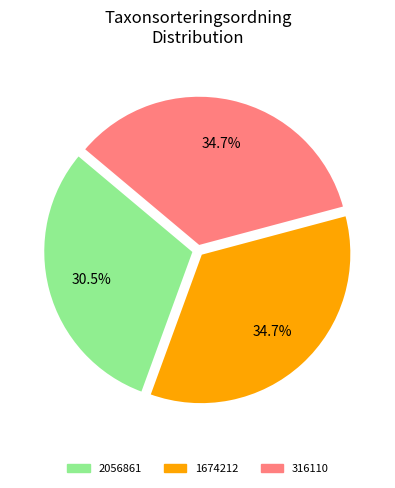

To the nearest percent, what is the average slice percentage?

33%